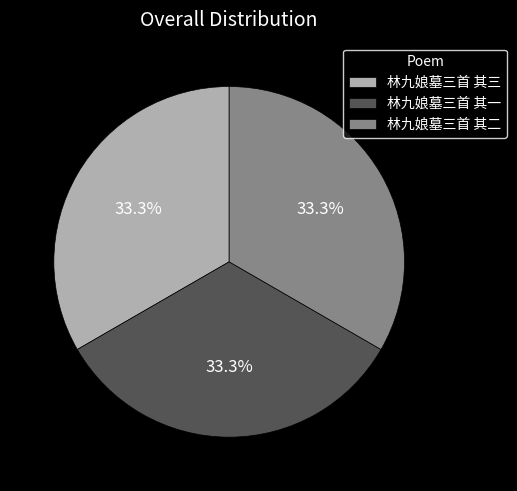

To the nearest percent, what portion does 林九娘墓三首 其二 represent?

33%